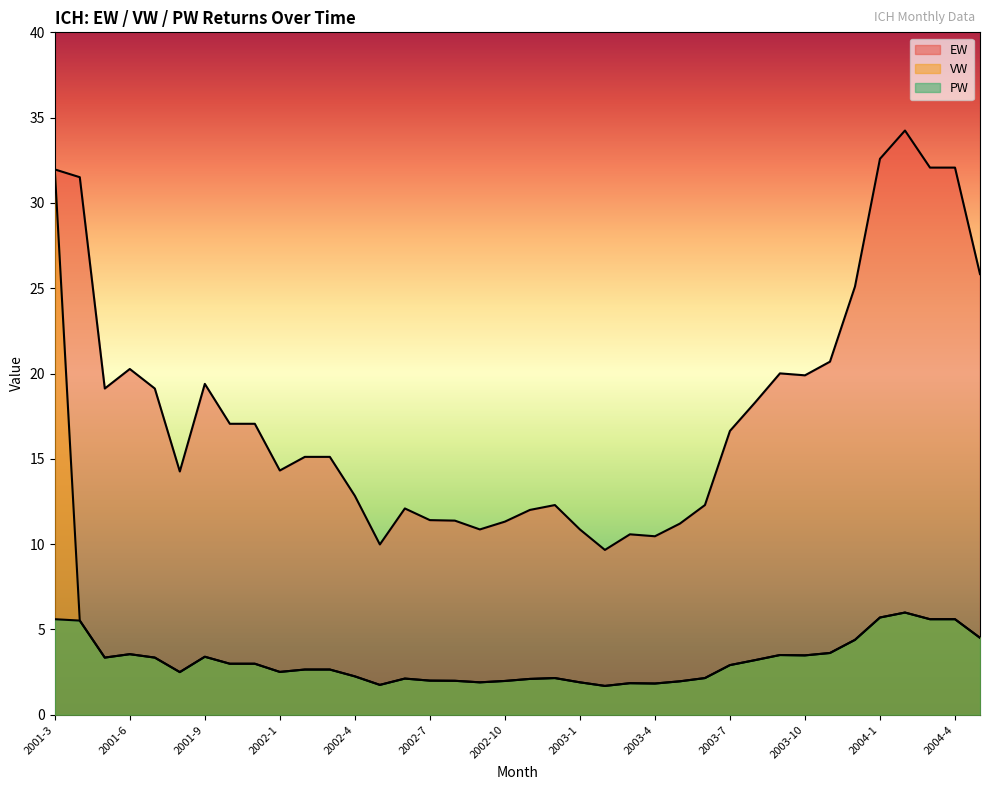

List the series in order of their peak value, lowest first.

PW, VW, EW